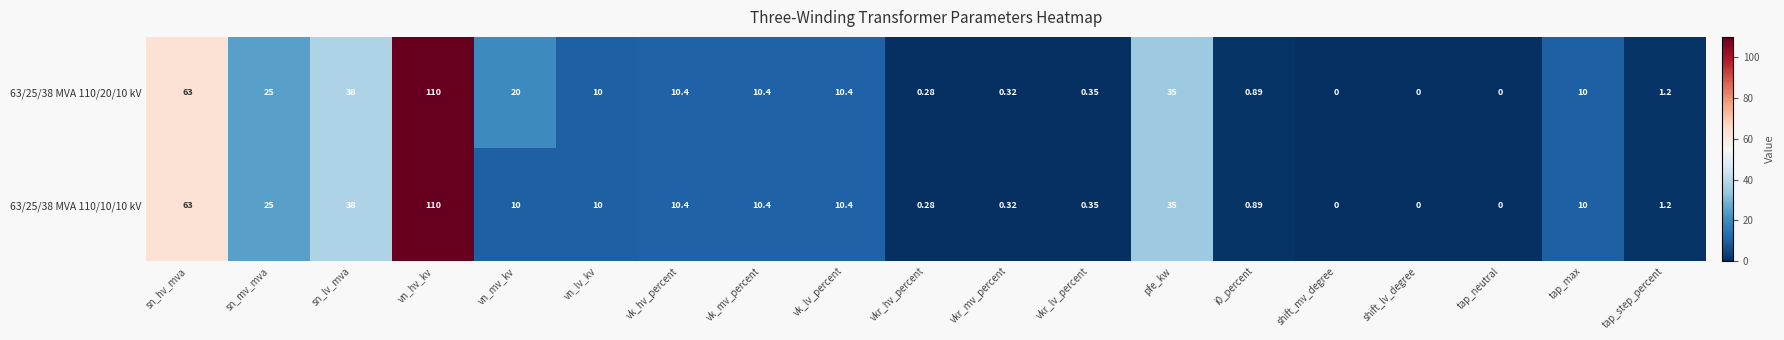

What is the total value across all series at vn_hv_kv?

220.0